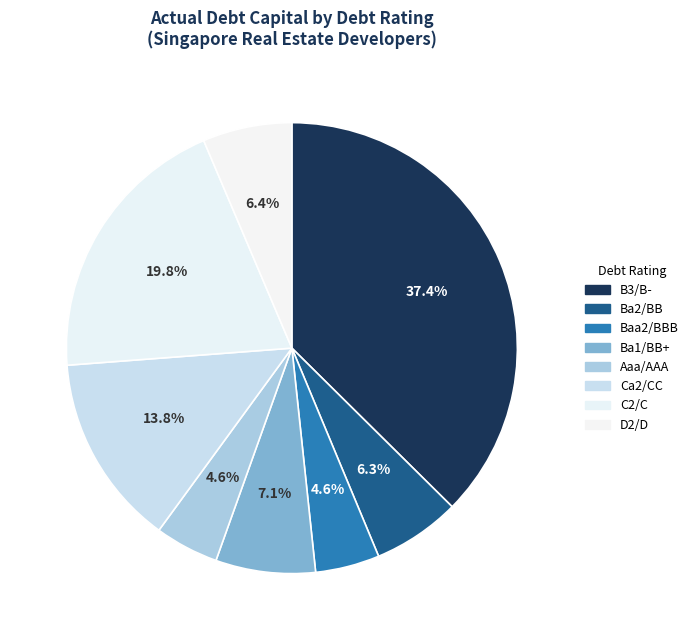

How many segments does this pie chart have?

8